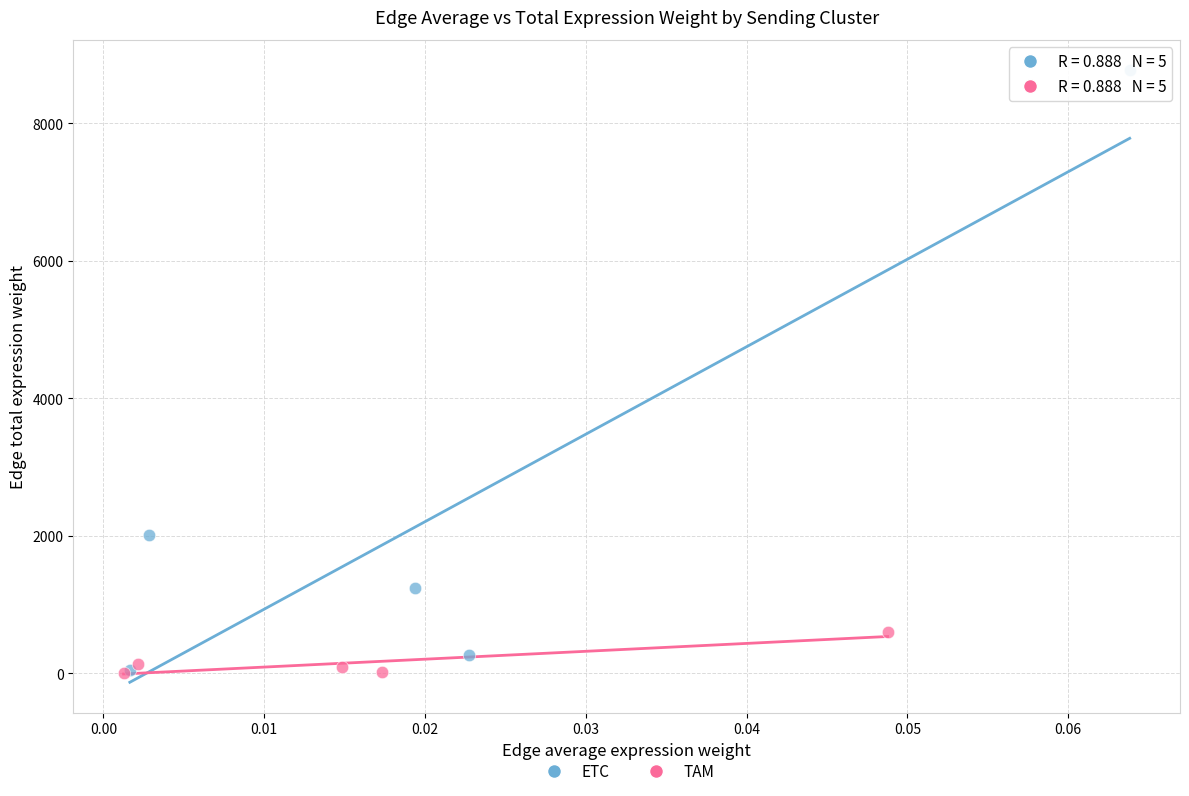

Which series has the largest Y range (max minus min)?

ETC